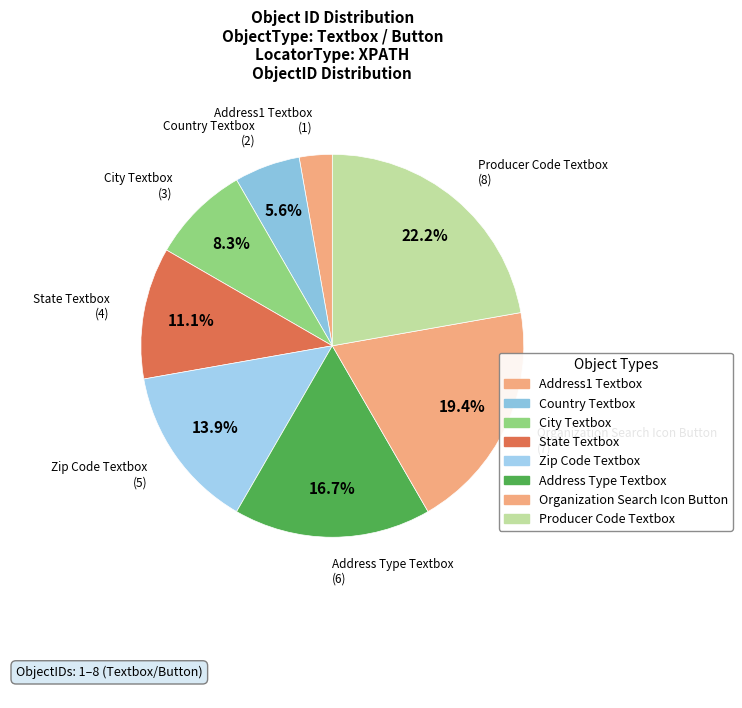

Is it true that Address Type Textbox is 27% of the pie?

False